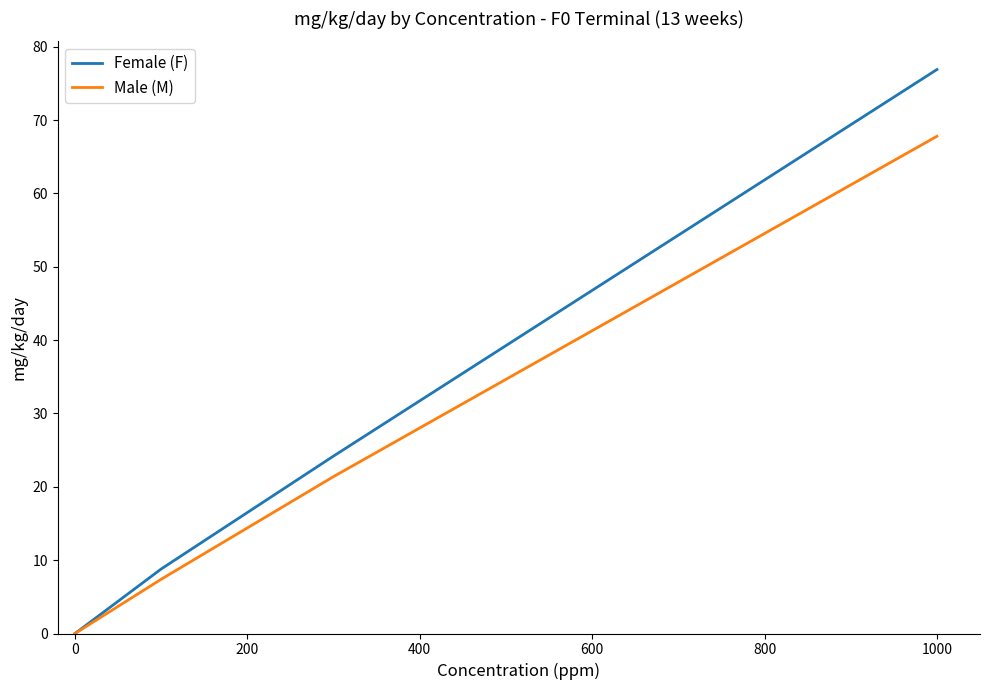

True or false: Male (M) has more than 2 points higher than both neighbors.

False